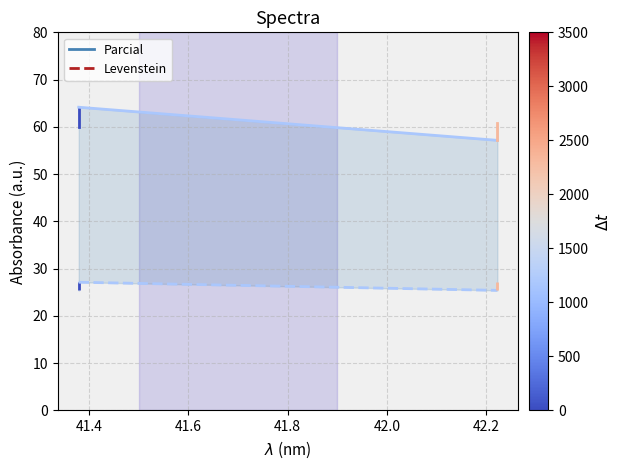

How many lines are shown in the chart?

2